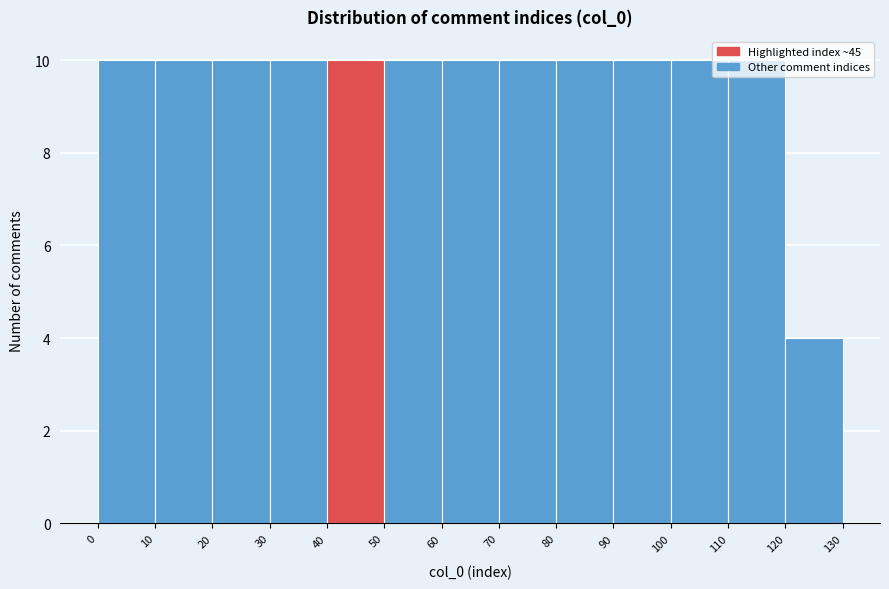

Reading left to right, transcribe this chart: for each bar, give the range it covers on the x-axis and its height. The values are not printed on the chart, so give them approximately, as read against the axis.

0 to 10: 10
10 to 20: 10
20 to 30: 10
30 to 40: 10
40 to 50: 10
50 to 60: 10
60 to 70: 10
70 to 80: 10
80 to 90: 10
90 to 100: 10
100 to 110: 10
110 to 120: 10
120 to 130: 4